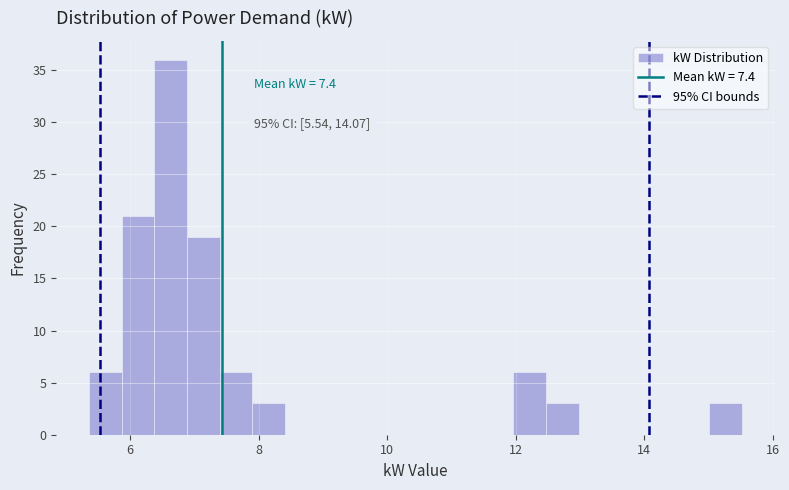

Around what value on the x-axis is the tallest bar? Give the approximate position of its centre, as read against the axis.

6.6